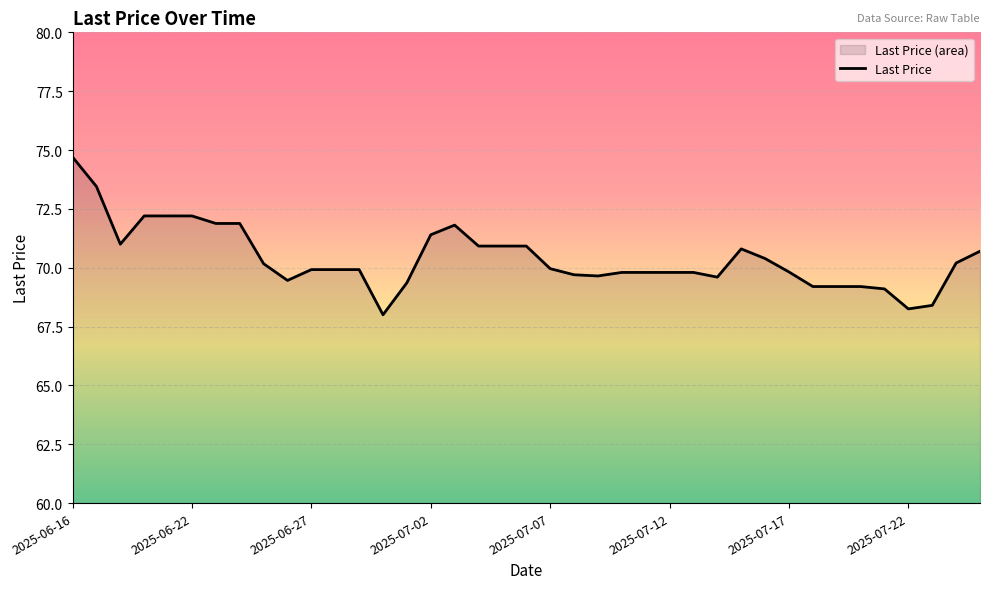

The chart shows a value of 99.6 at 2025-07-07. True or false?

False